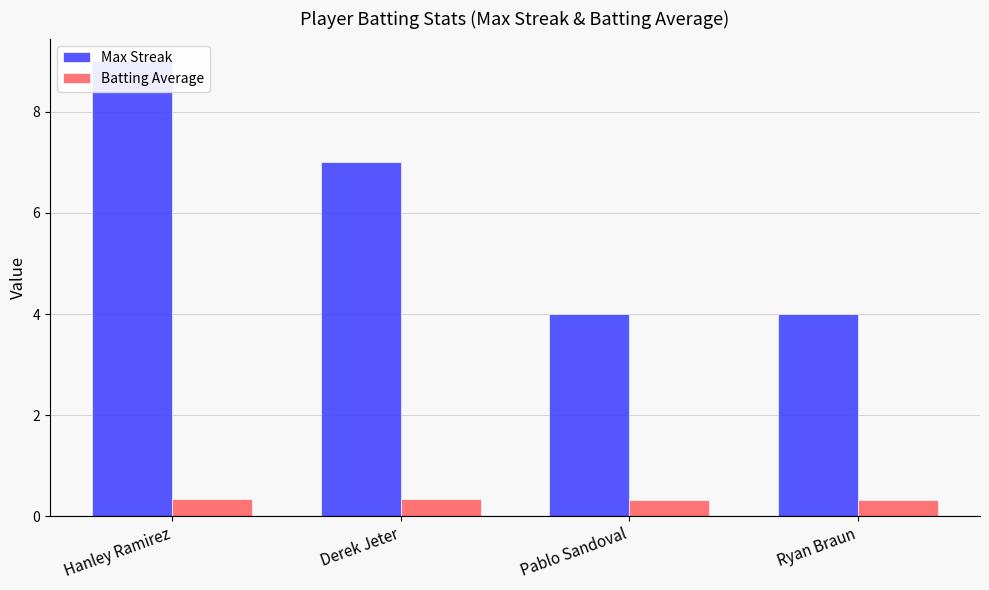

What position from the left is Pablo Sandoval?

3